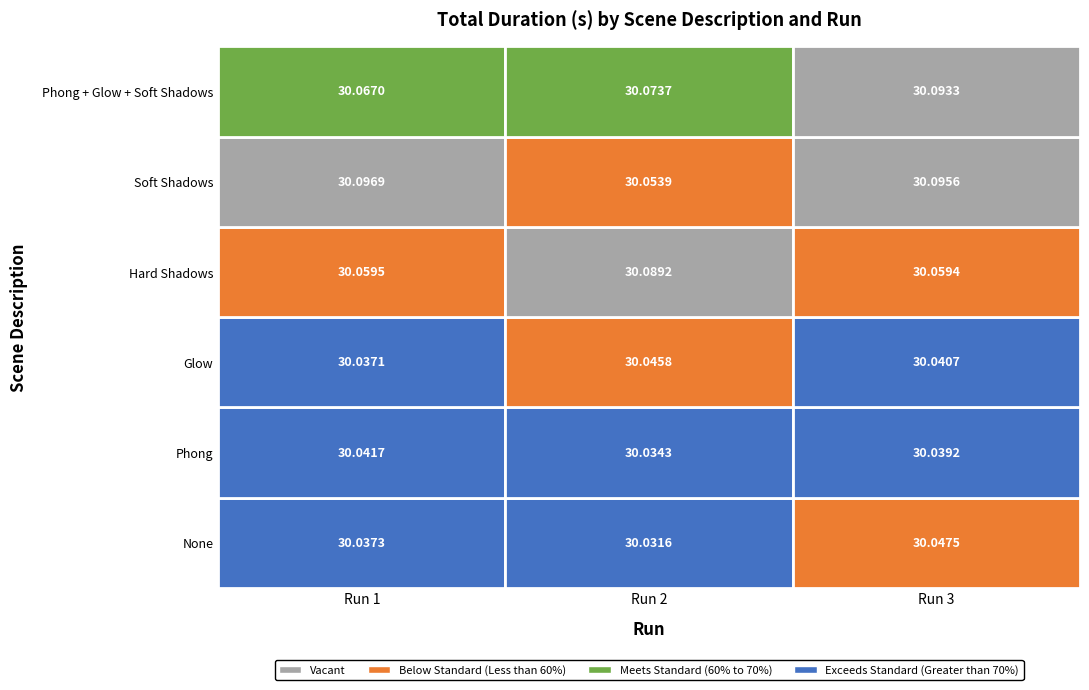

Count the Phong + Glow + Soft Shadows values in the range 30 to 31.

3